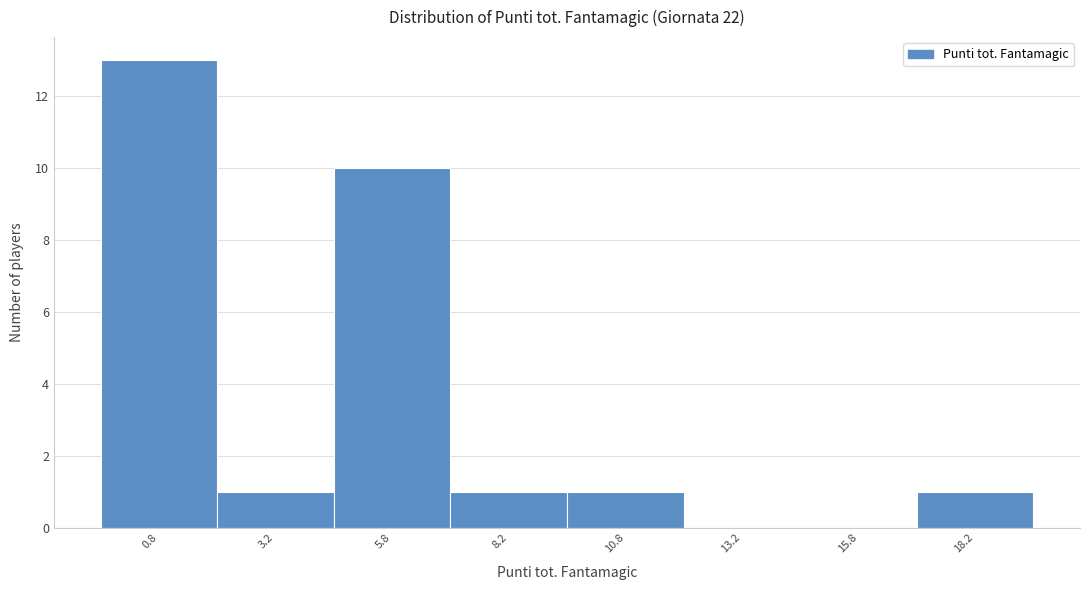

Reading left to right, transcribe this chart: for each bar, give the range it covers on the x-axis and its height. The values are not printed on the chart, so give them approximately, as read against the axis.

-0.5 to 2.0: 13
2.0 to 4.5: 1
4.5 to 7.0: 10
7.0 to 9.5: 1
9.5 to 12.0: 1
12.0 to 14.5: 0
14.5 to 17.0: 0
17.0 to 19.5: 1